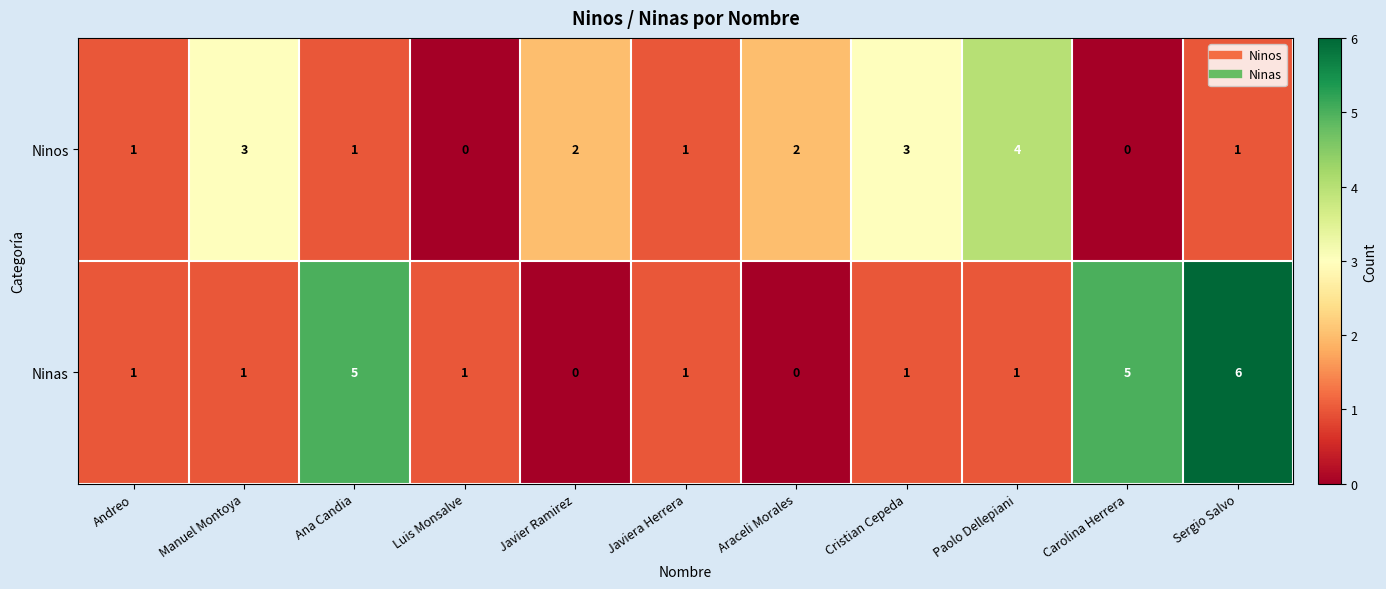

How many values in Ninas are above zero?

9